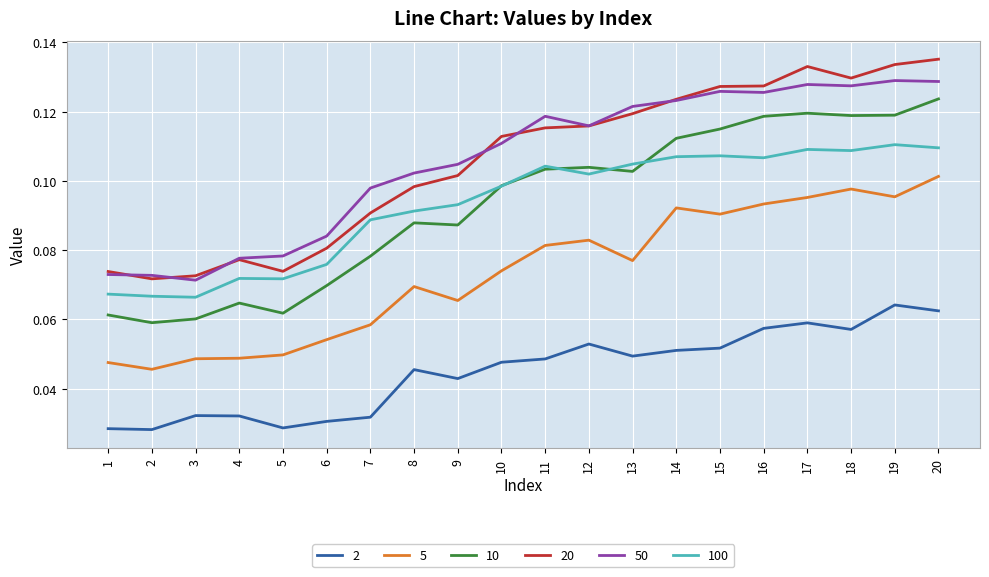

Is the value of 50 at 19 greater than the value of 10 at 3?

Yes